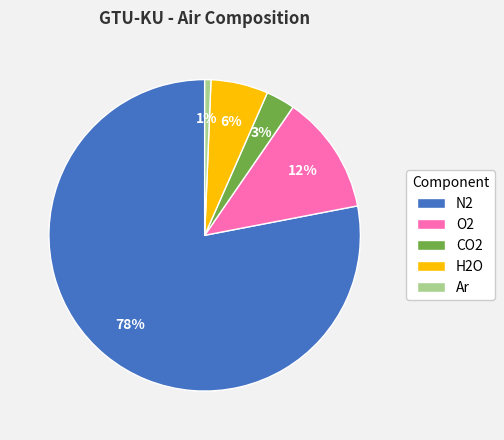

To the nearest percent, what percentage of the pie is H2O?

6%